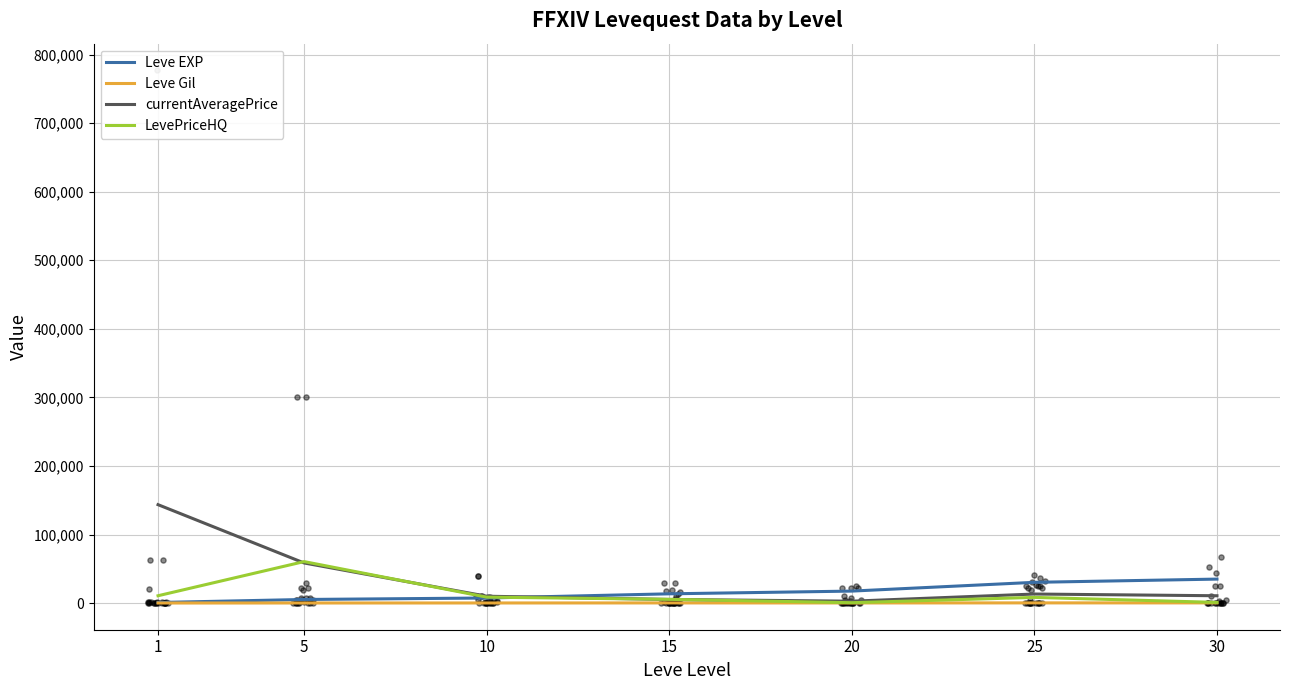

What is the total value across all series at 25?

52069.9